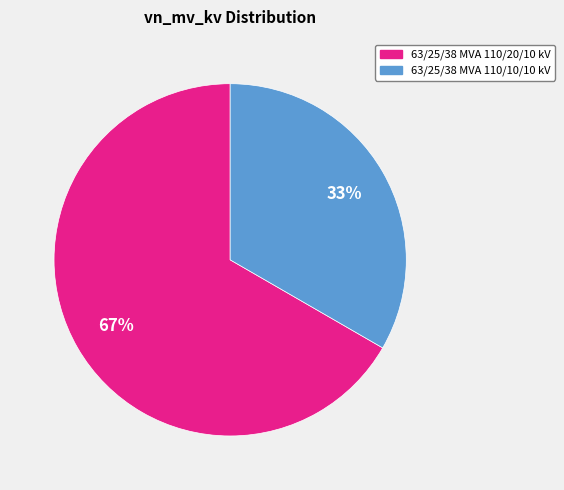

How many segments does this pie chart have?

2